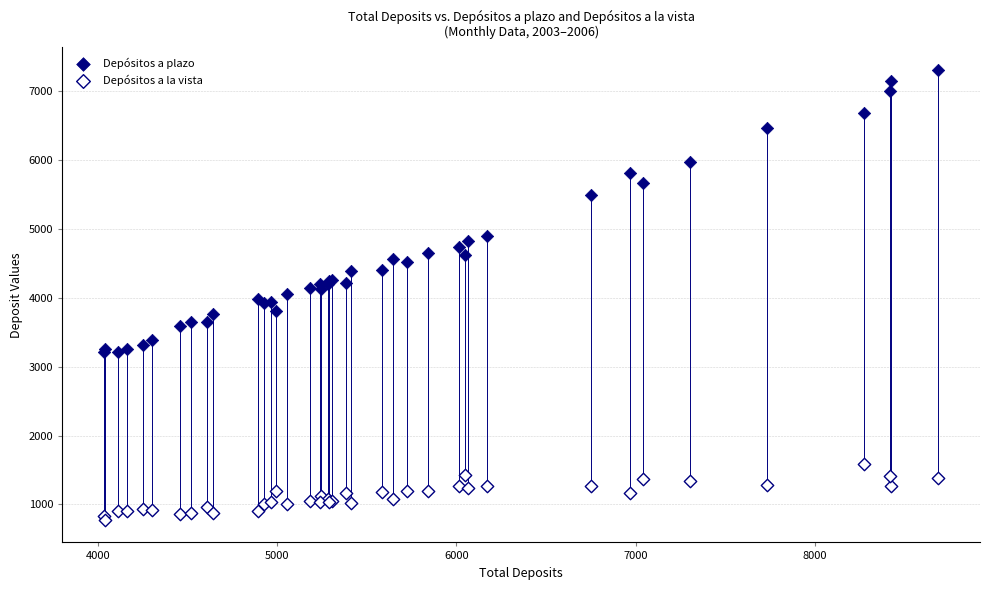

In the Depósitos a plazo series, what Y value is closest to 5258?

5490.6